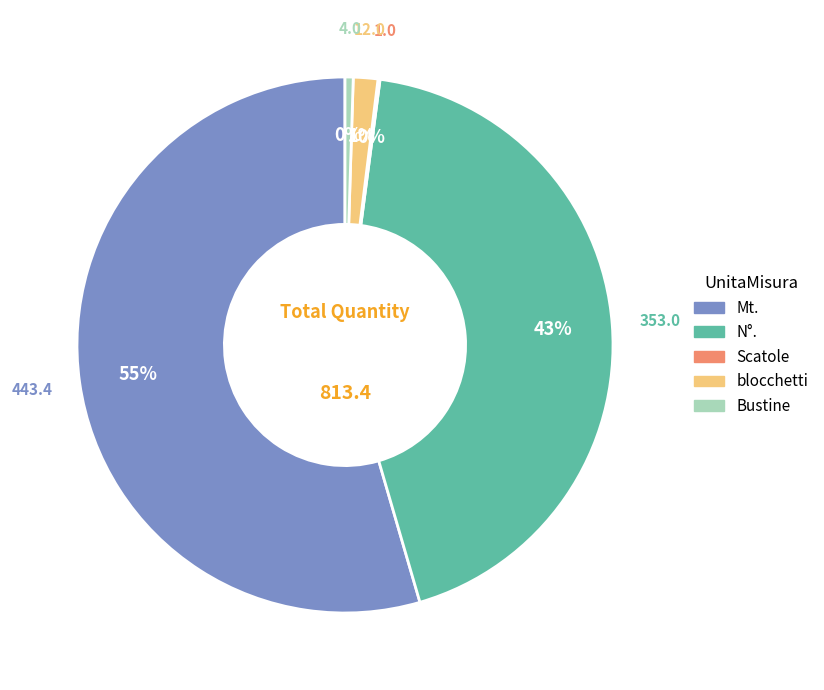

Which slice represents more than half of the pie?

Mt.